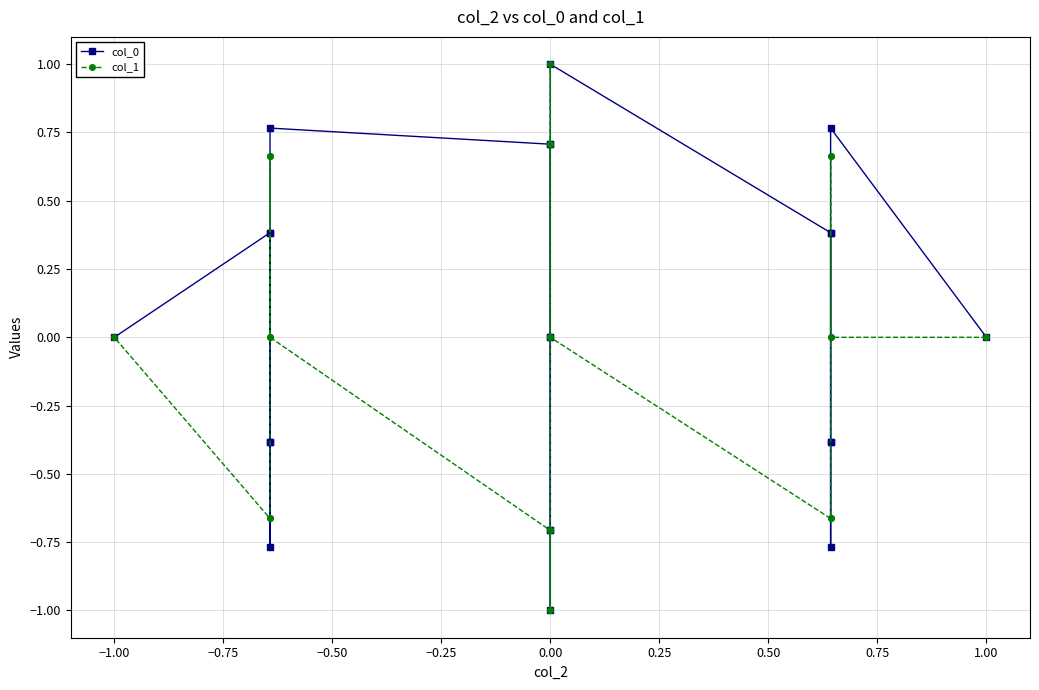

In col_0, how many points are higher than both neighbors (excluding endpoints)?

4